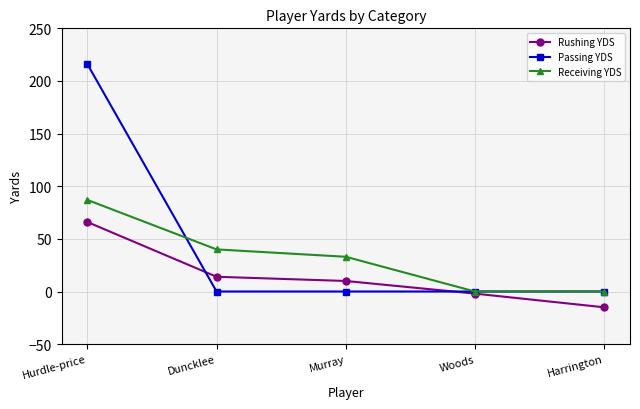

What is the sum of all Passing YDS values?

216